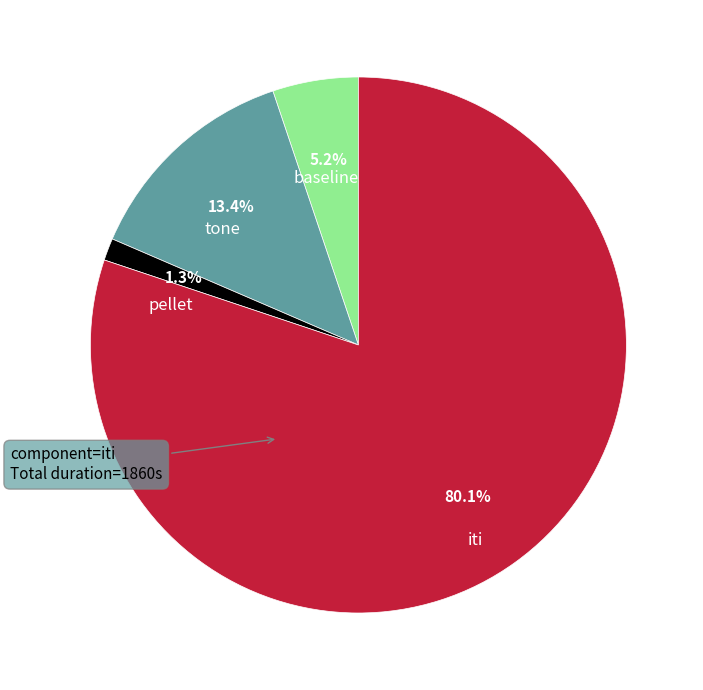

To the nearest percent, what is the difference between the largest and smallest slice percentages?

79%